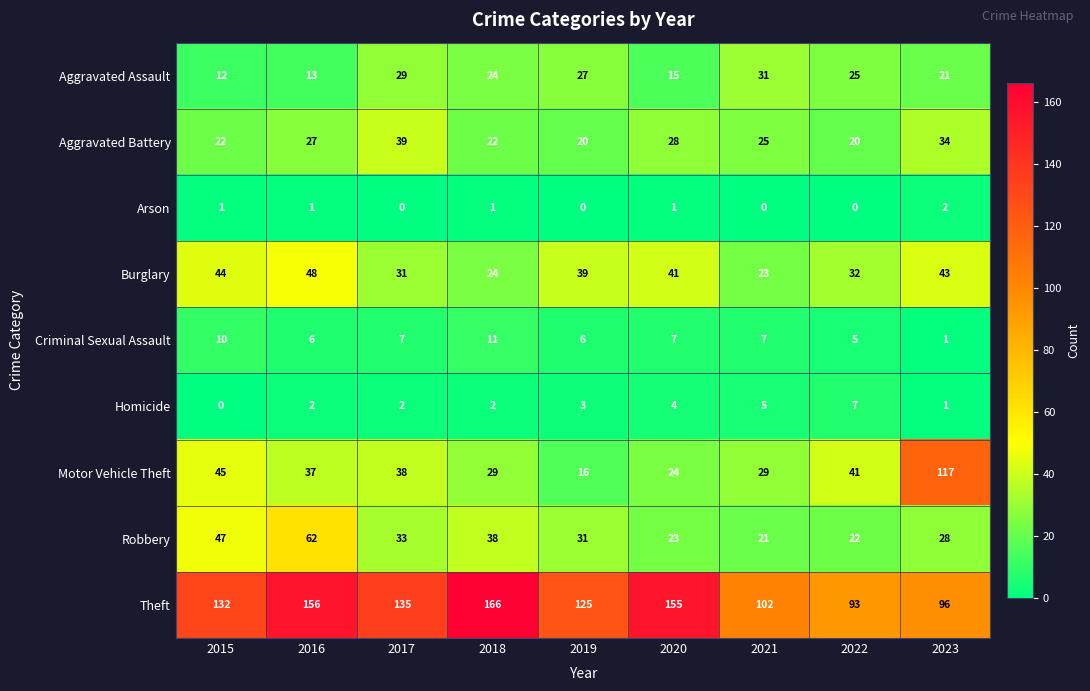

Between 2017 and 2020, which series saw the biggest shift?

Theft